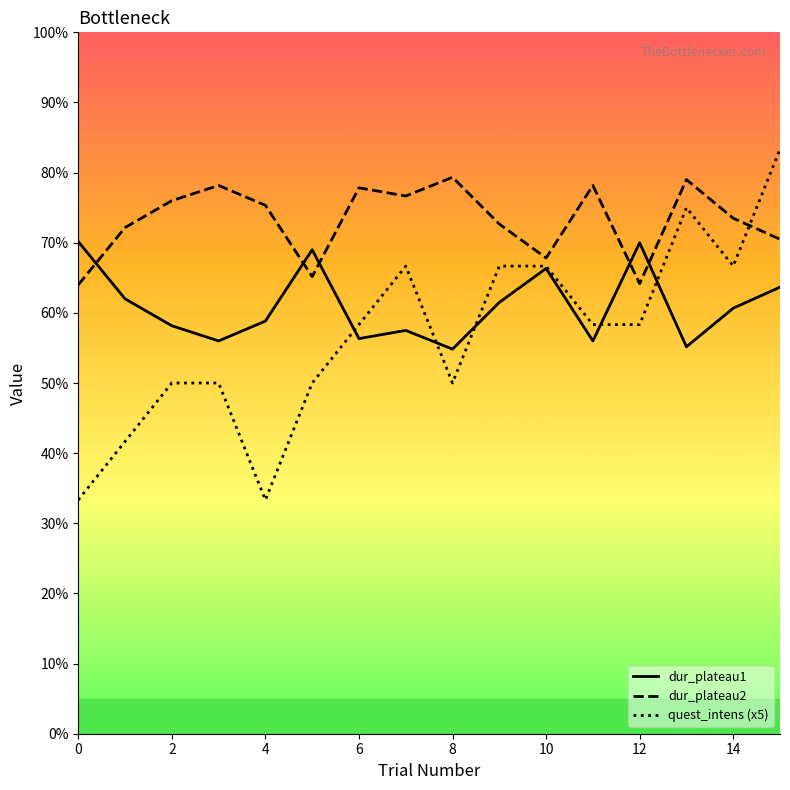

How many intersections are there between dur_plateau2 and quest_intens (x5)?

1